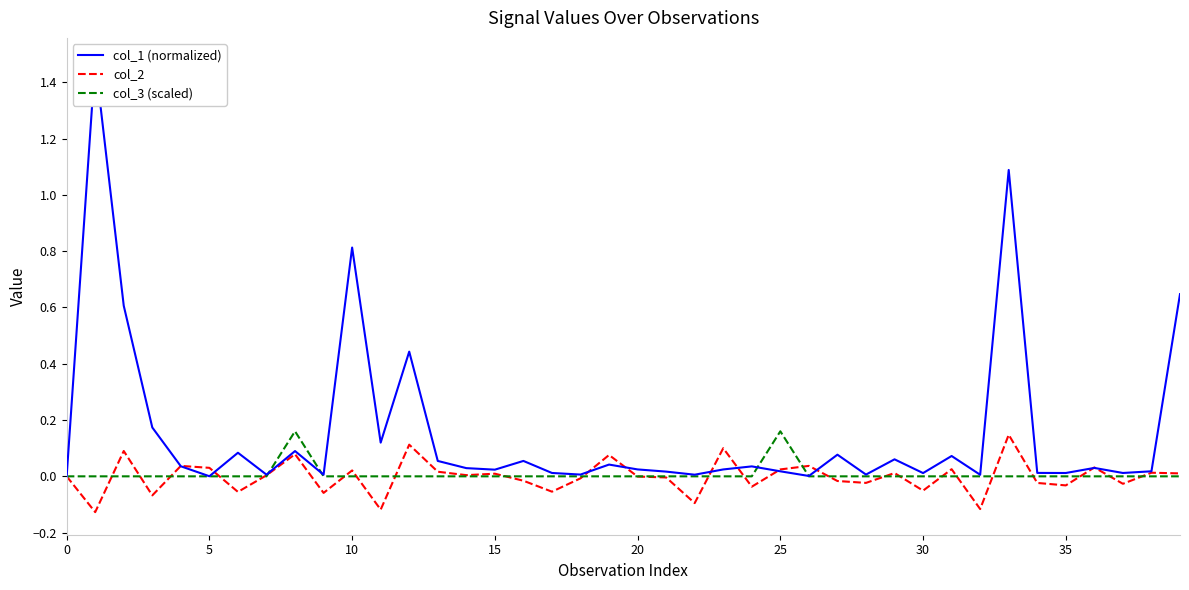

Count the col_3 (scaled) values in the range 0 to 1.

40